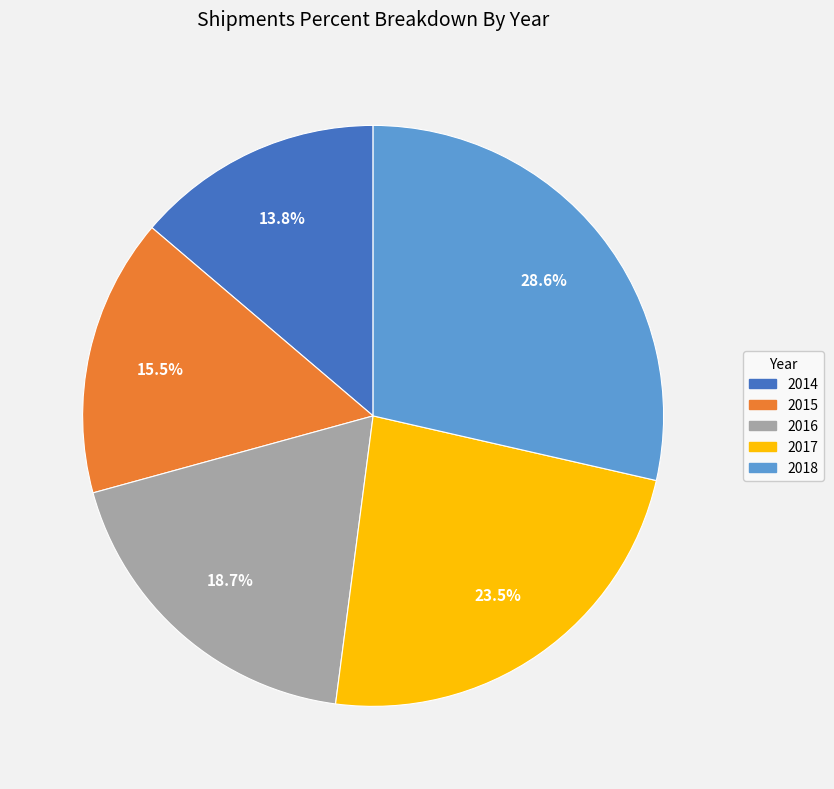

Does 2015 account for over 50% of the chart?

No